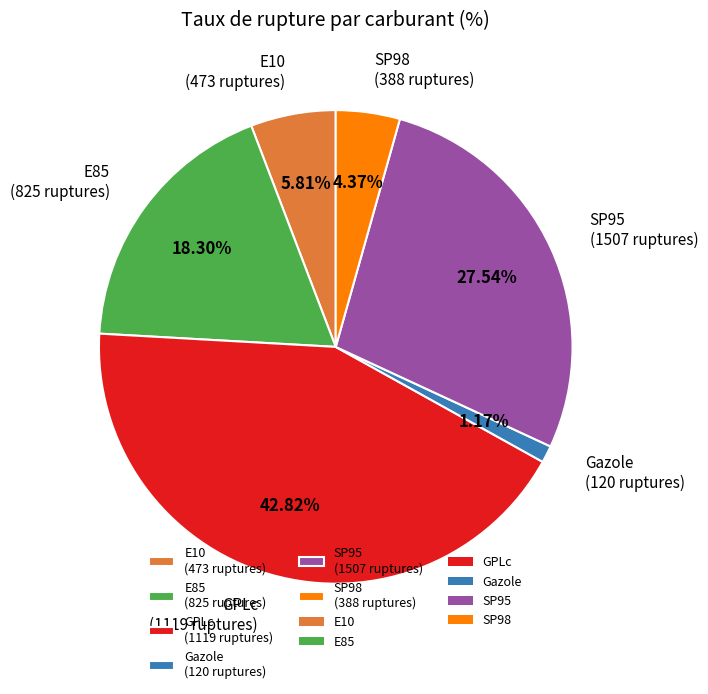

Count the number of slices in the pie.

6